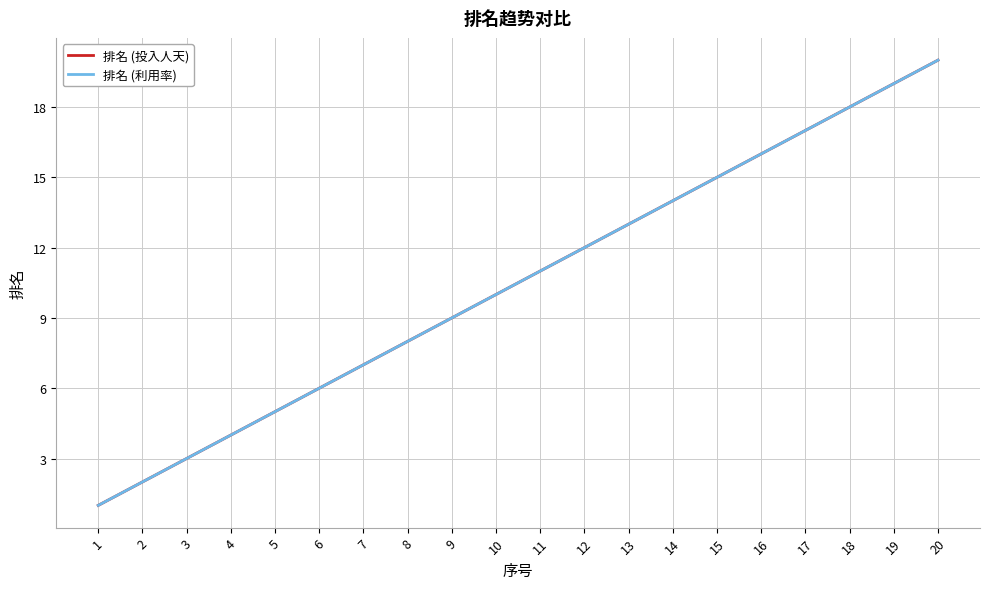

Which category has the highest value across all series?

20